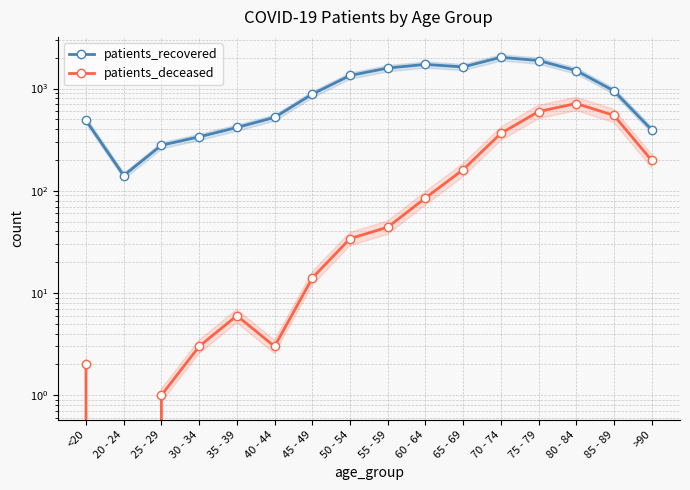

At which label does patients_recovered reach its minimum?

20 - 24